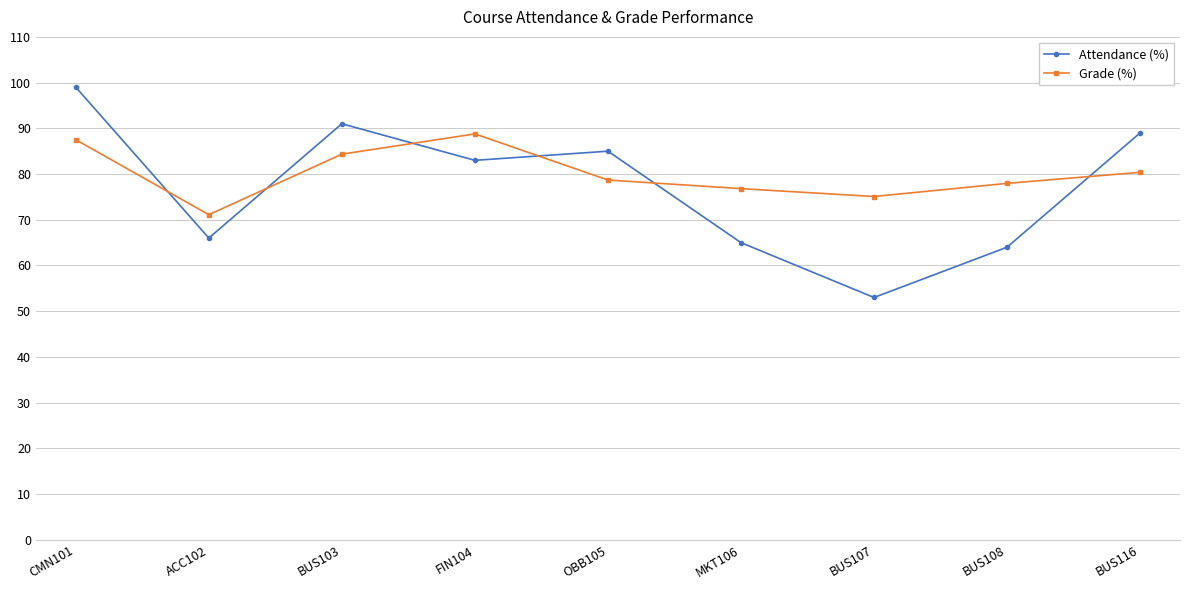

Rank the series by their average value, from lowest to highest.

Attendance (%), Grade (%)